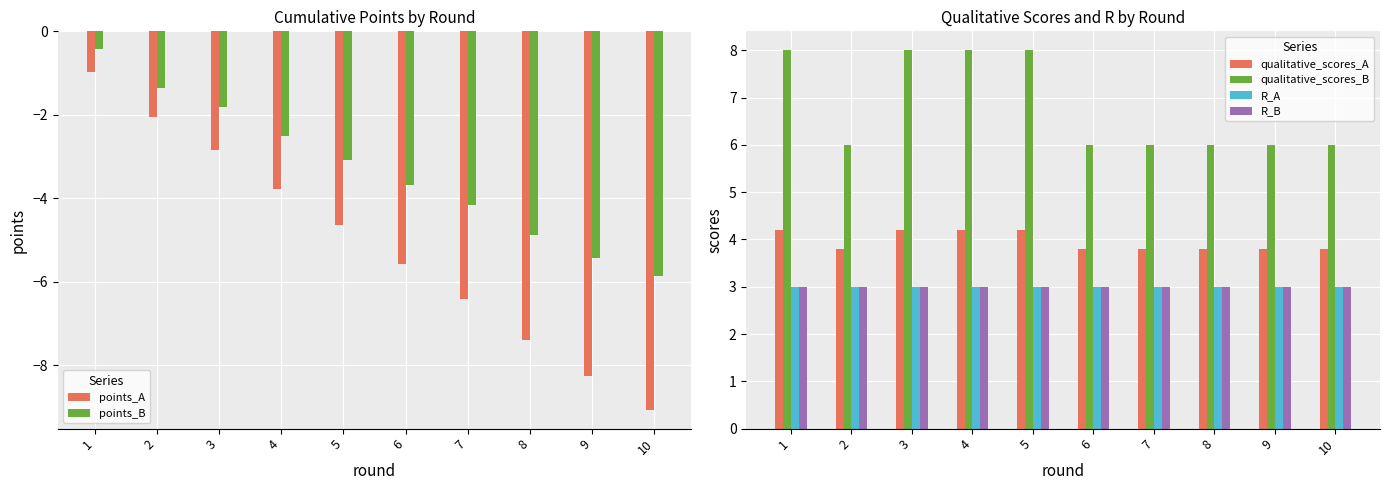

What is the sum of the qualitative_scores_B values at 8 and 3?

14.0